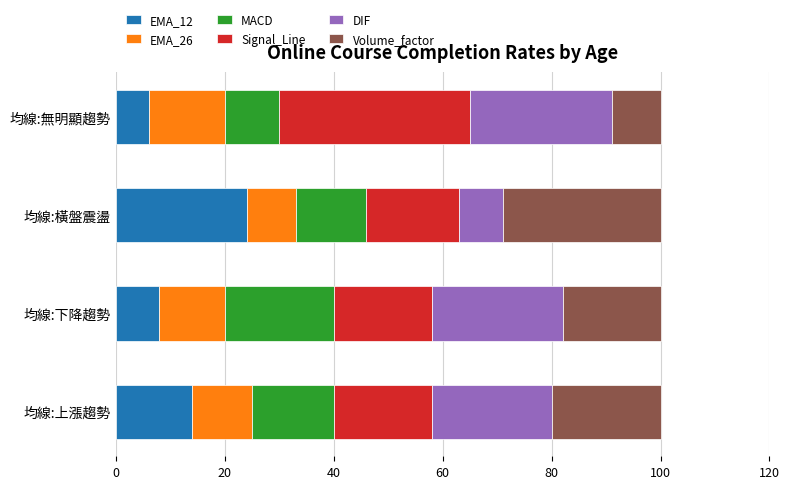

The EMA_12 series shows 19 at 均線:上漲趨勢. True or false?

False